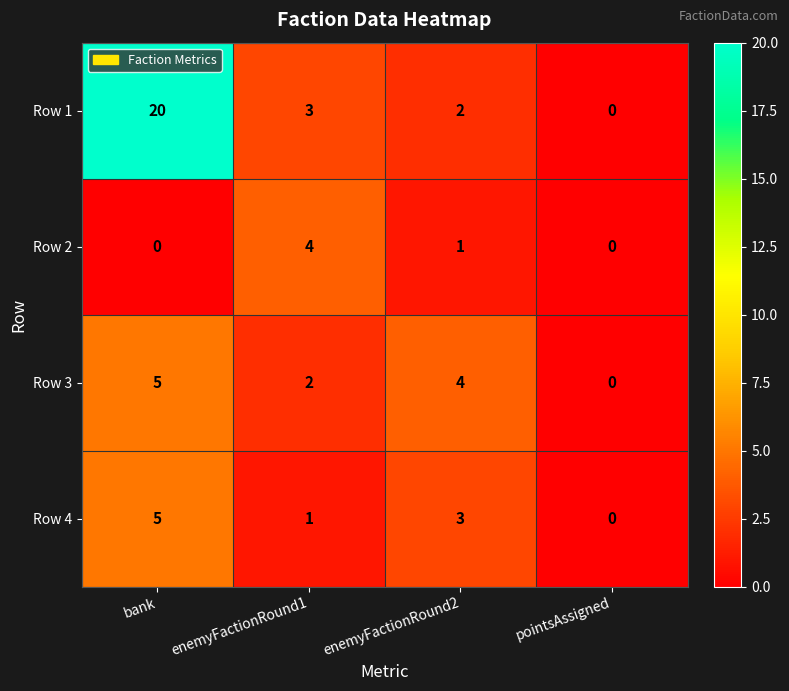

At how many categories does at least one series exceed 7?

1